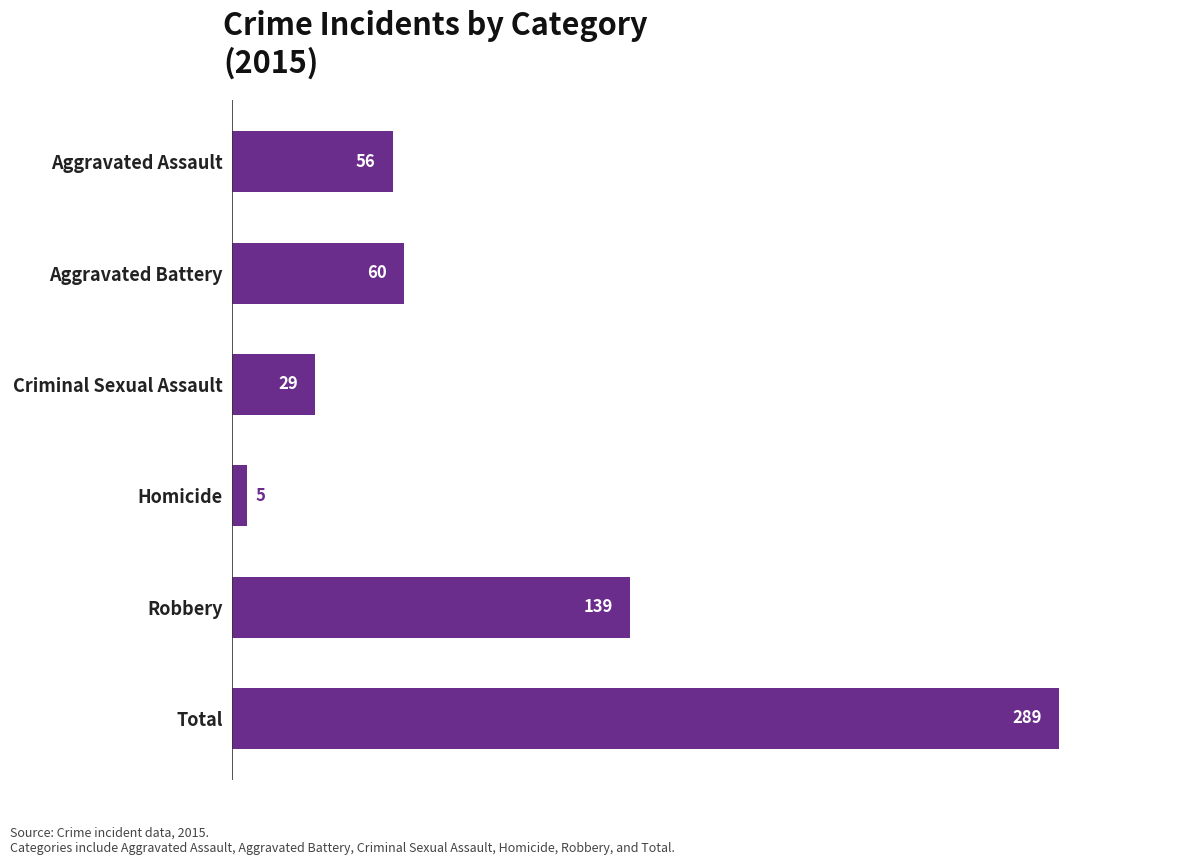

Where is the data nearest to the value 147?

Robbery